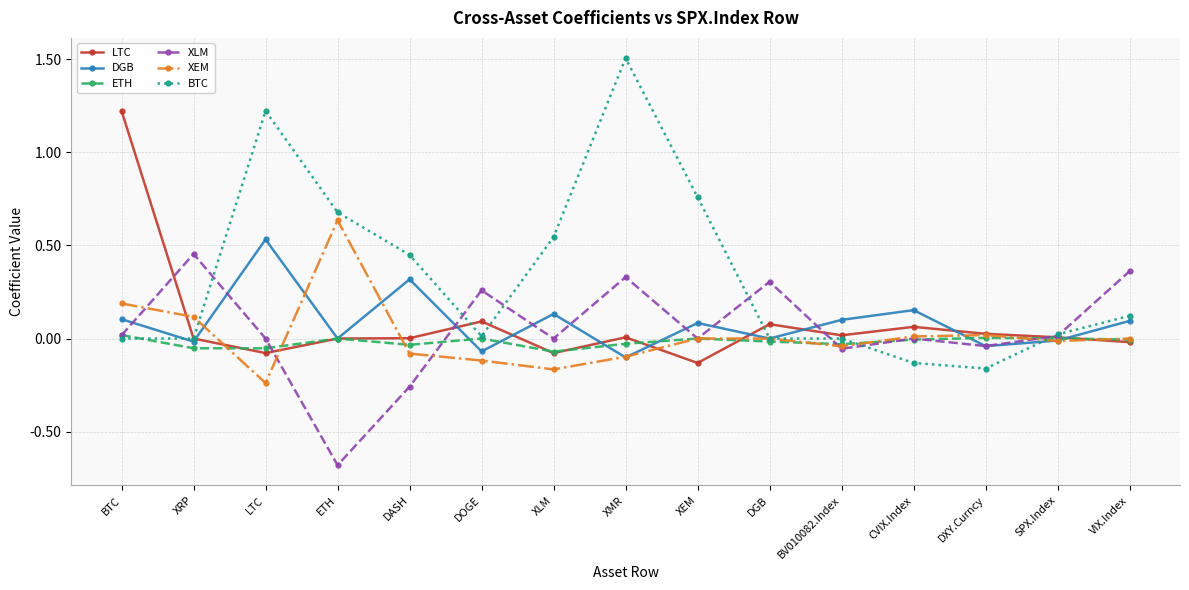

Which series changed the most between DGB and DXY.Curncy?

XLM